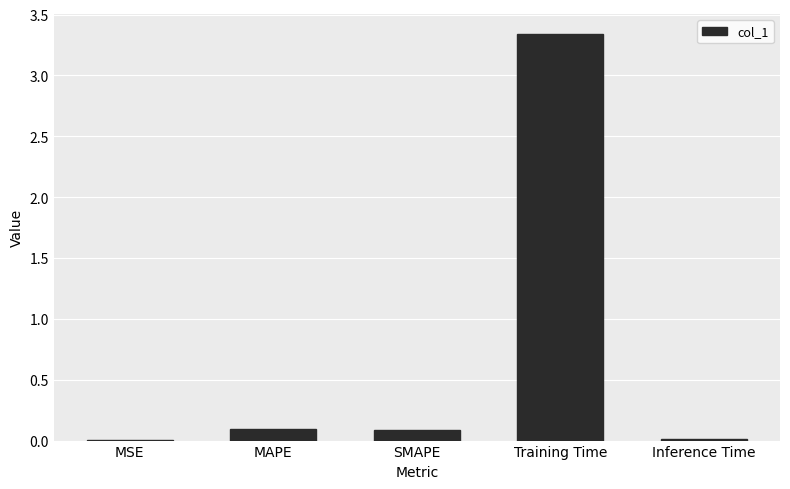

What is the sum of all values?

3.5